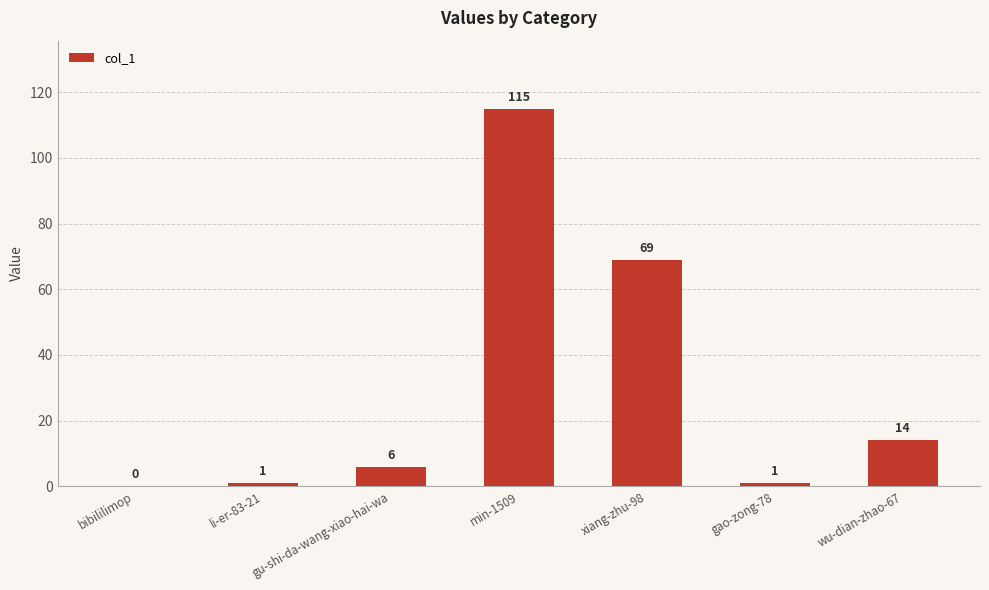

The value at li-er-83-21 is 1. True or false?

True